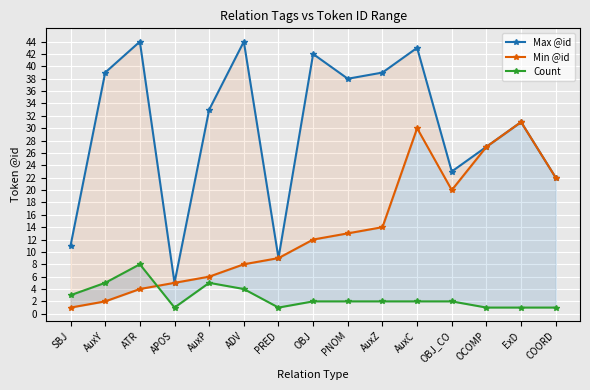

Which category has the lowest value across all series?

SBJ